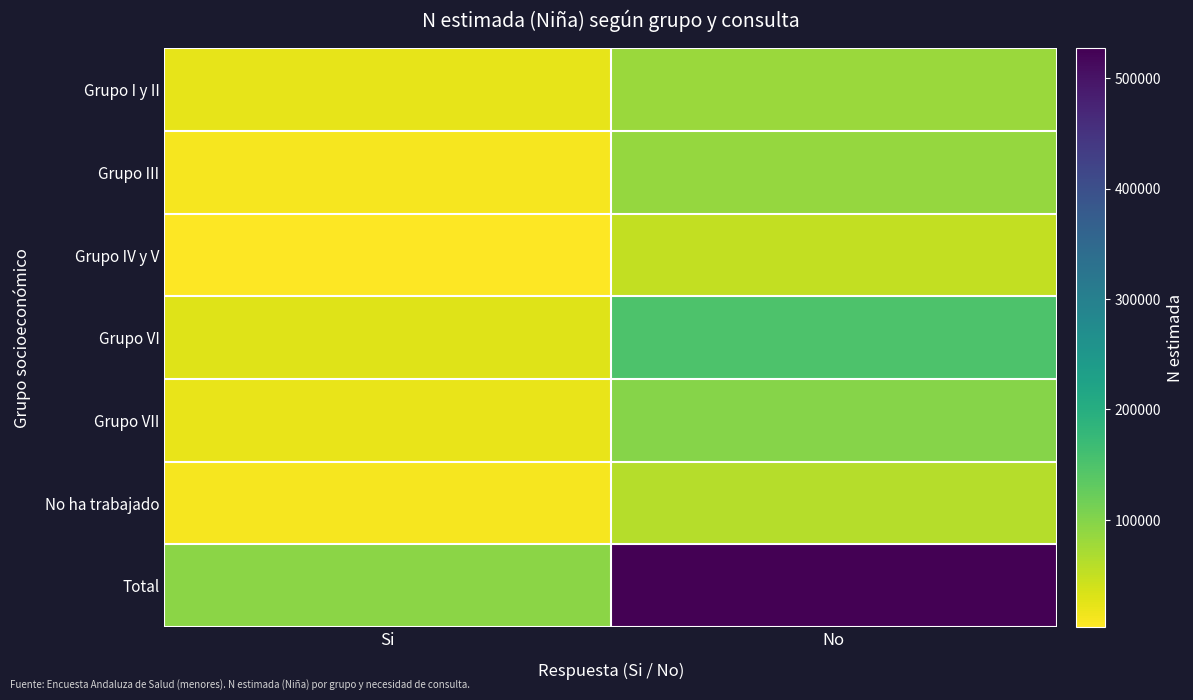

At which category is the sum across all series the highest?

No